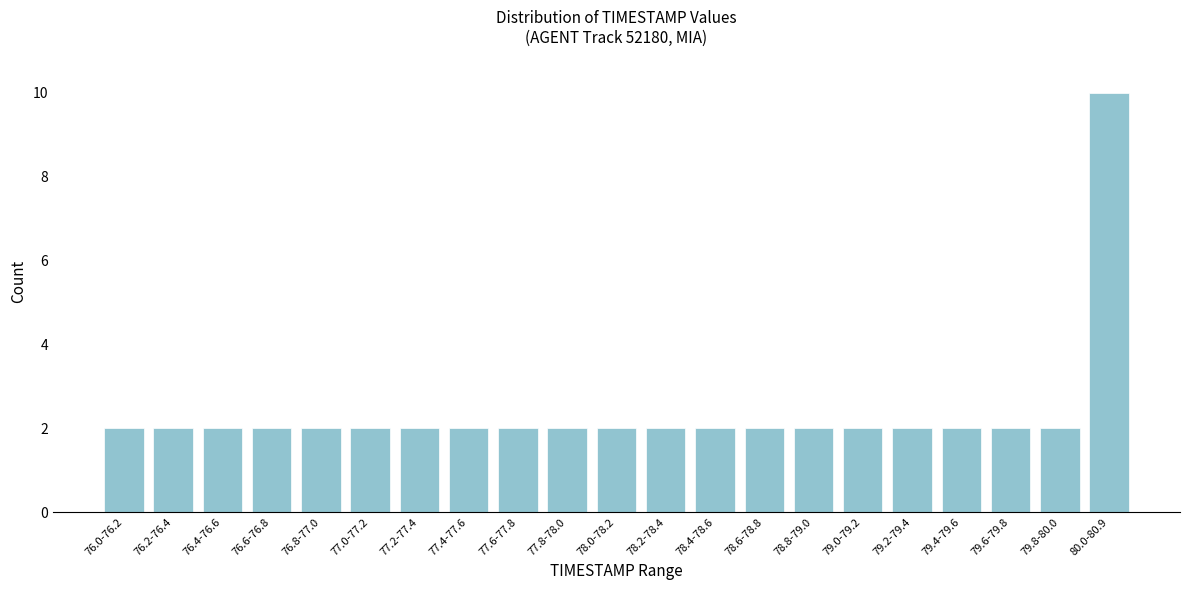

Reading left to right, list all the values displayed in this chart.

2	2	2	2	2	2	2	2	2	2	2	2	2	2	2	2	2	2	2	2	10